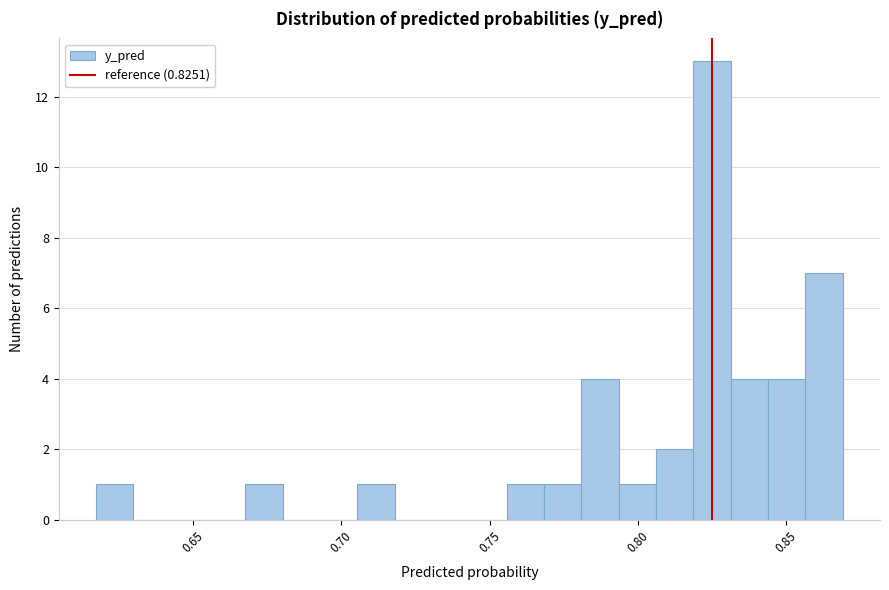

Read against the x-axis, roughly where is the centre of the tallest bar?

0.825